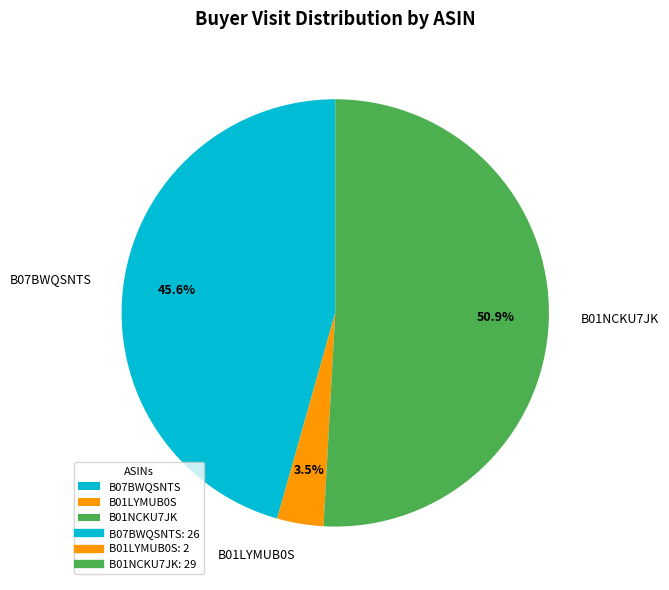

Which category has the biggest portion of the pie?

B01NCKU7JK